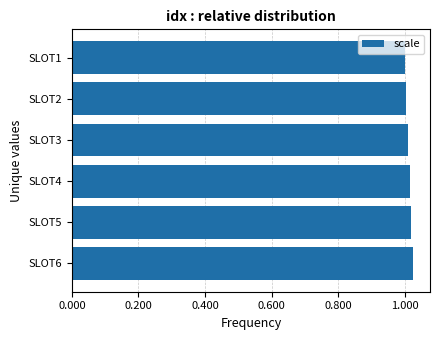

The chart shows a value of 1.0 at SLOT4. True or false?

True